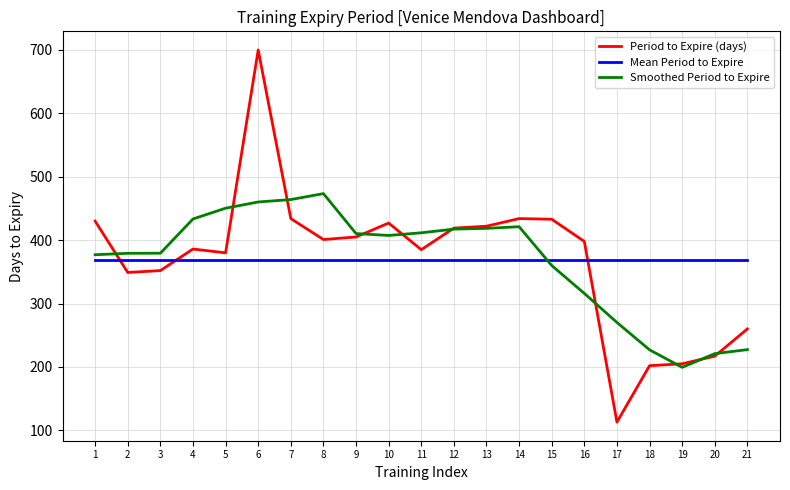

What is the difference between the highest and lowest values at 5?

81.3